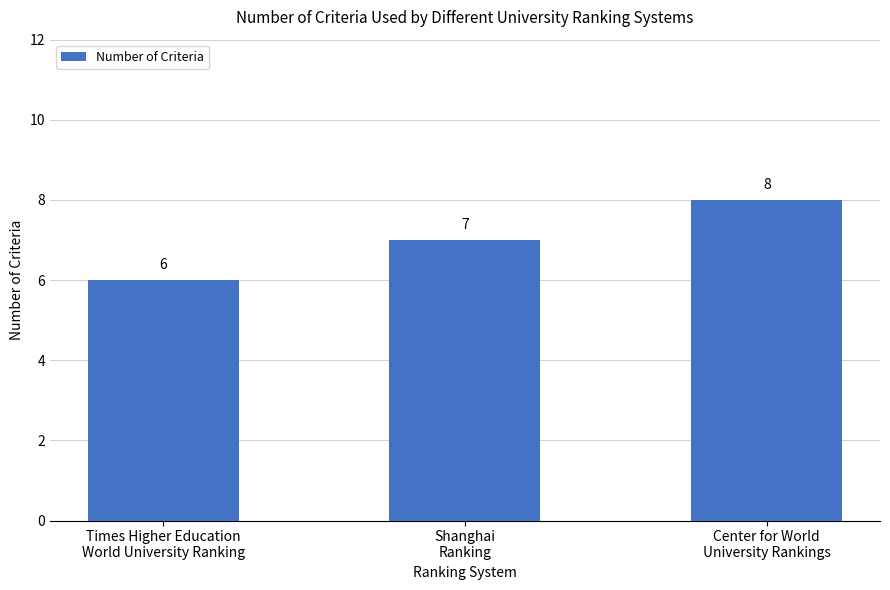

List the labels in order of value, smallest first.

Times Higher Education
World University Ranking, Shanghai
Ranking, Center for World
University Rankings